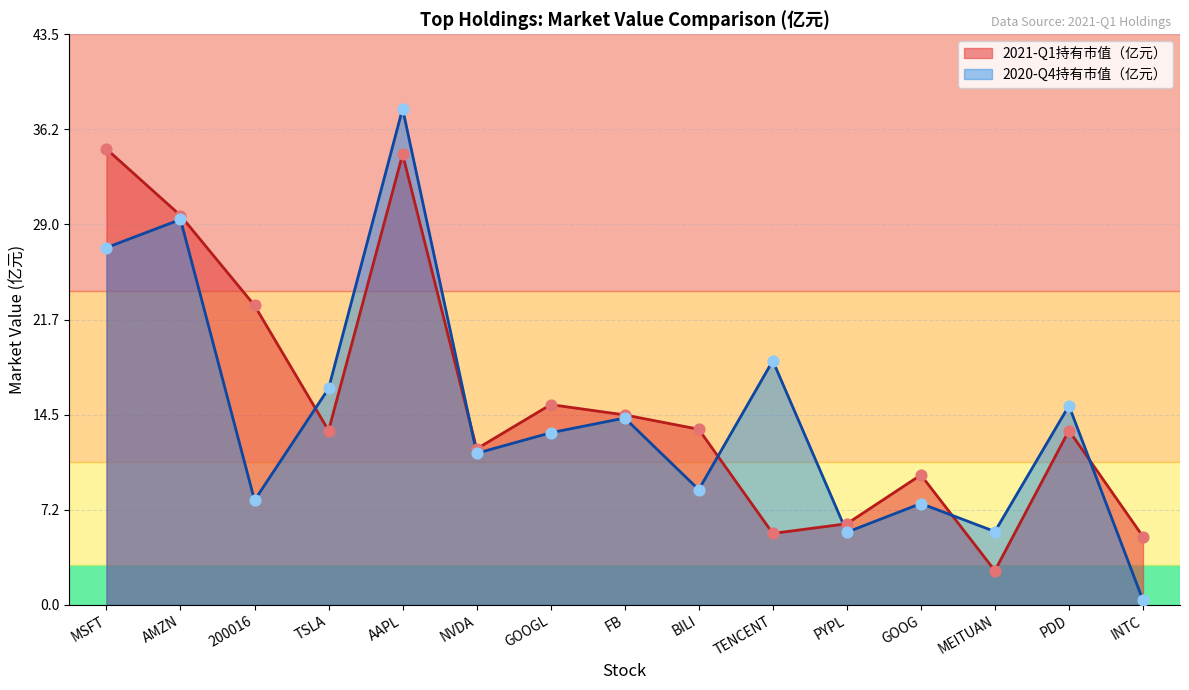

Which series reaches the maximum Y coordinate?

2020-Q4持有市值（亿元）